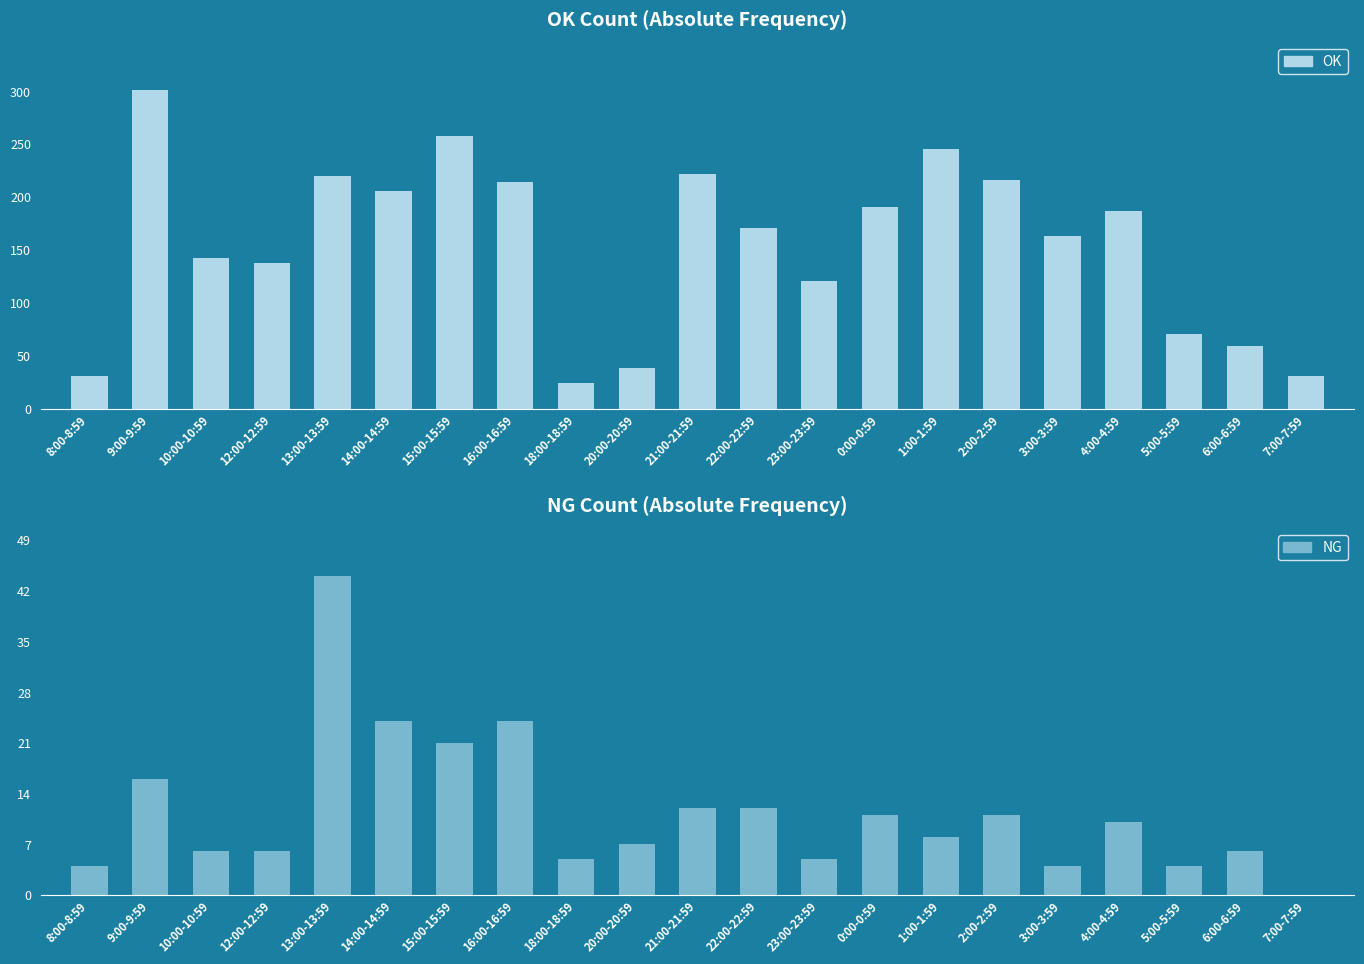

What is the value of the OK bar at the 14th from the left?

191